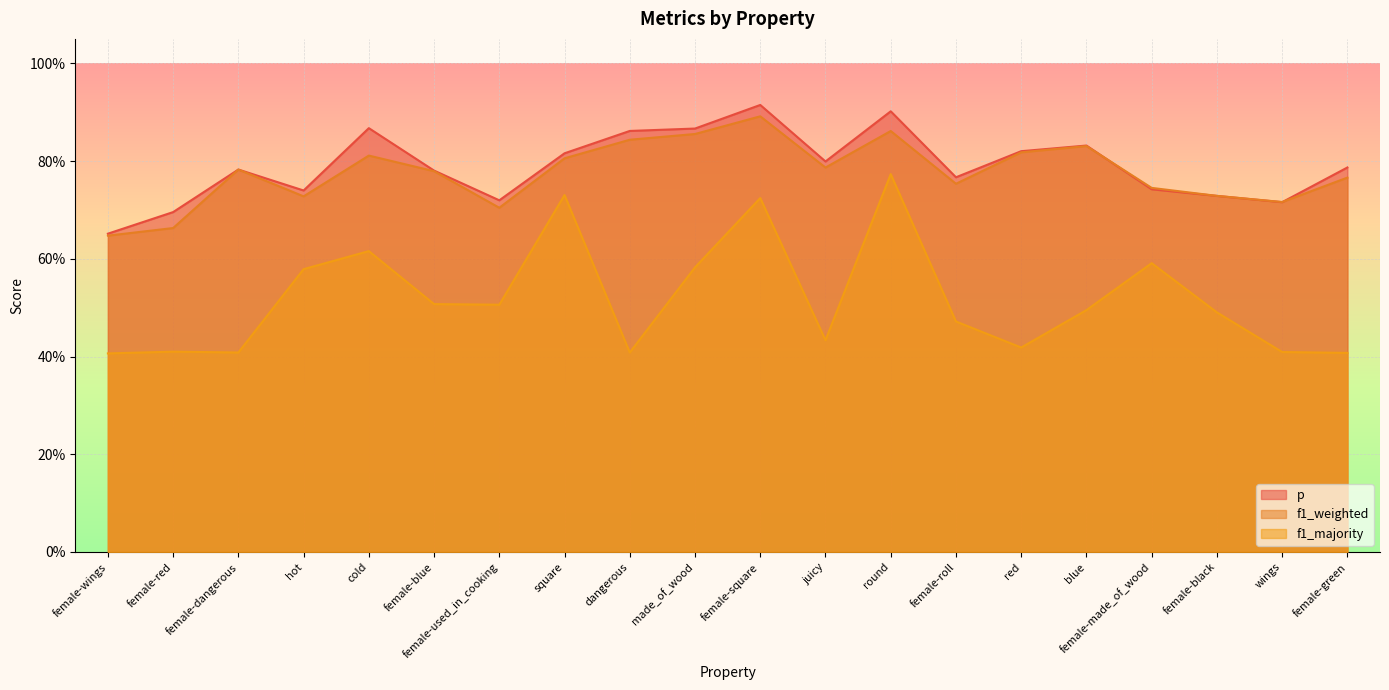

Count the f1_weighted values in the range 0 to 1.

20